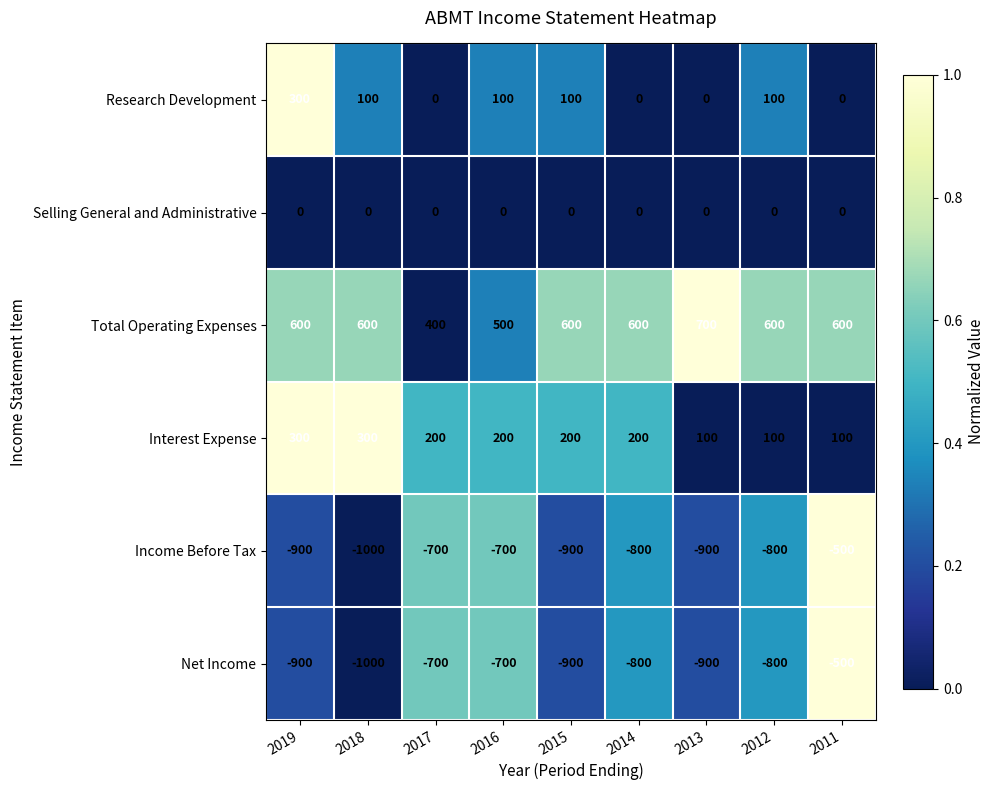

What is the difference between the maximum and second lowest values in the Research Development series?

300